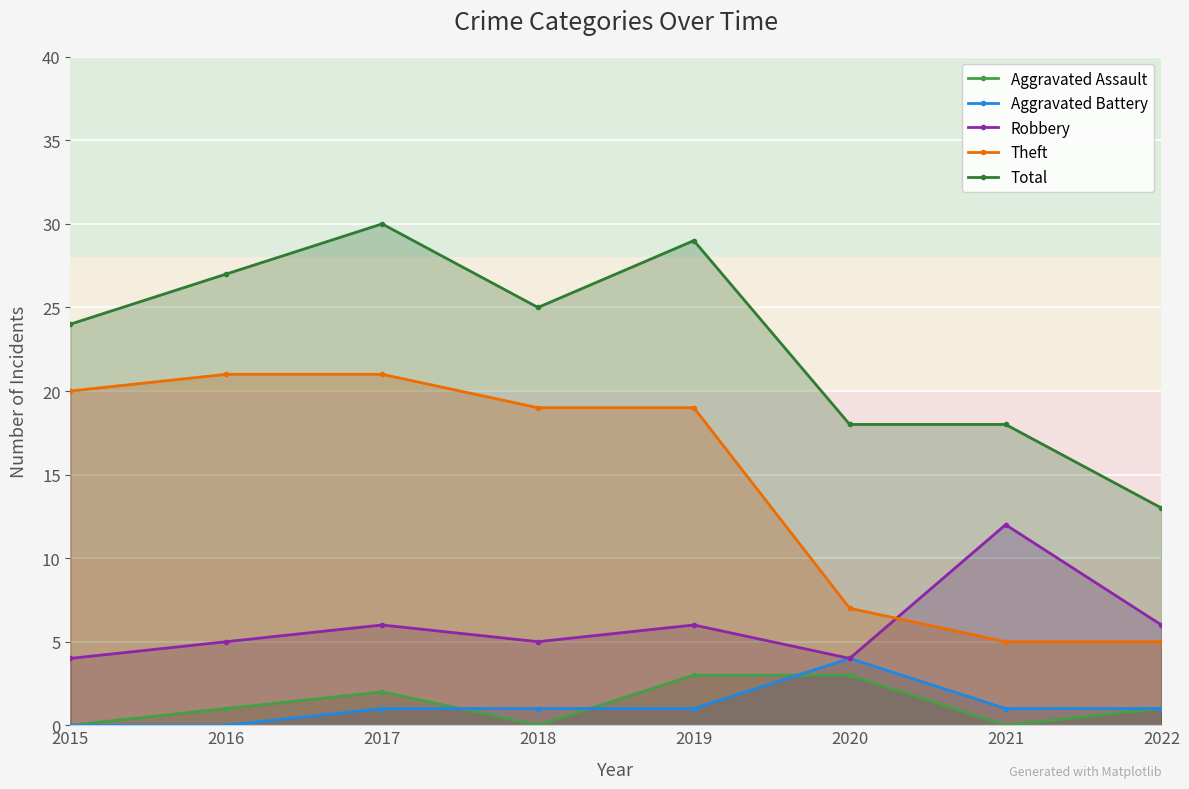

What is the sum of the Aggravated Battery values at 2019 and 2016?

1